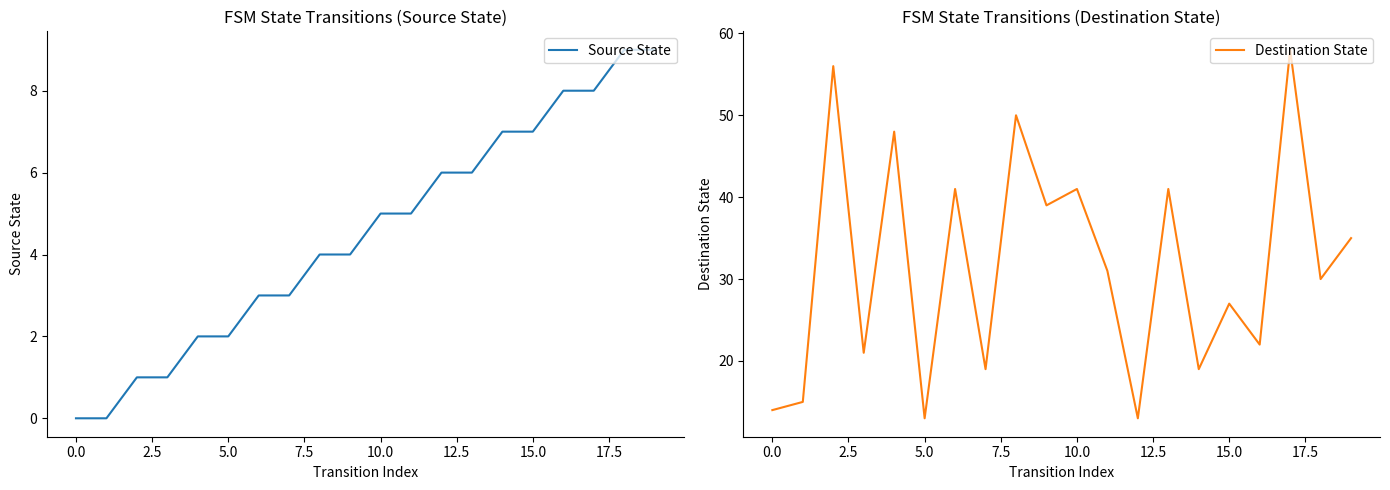

True or false: Destination State has more than 0 points higher than both neighbors.

True